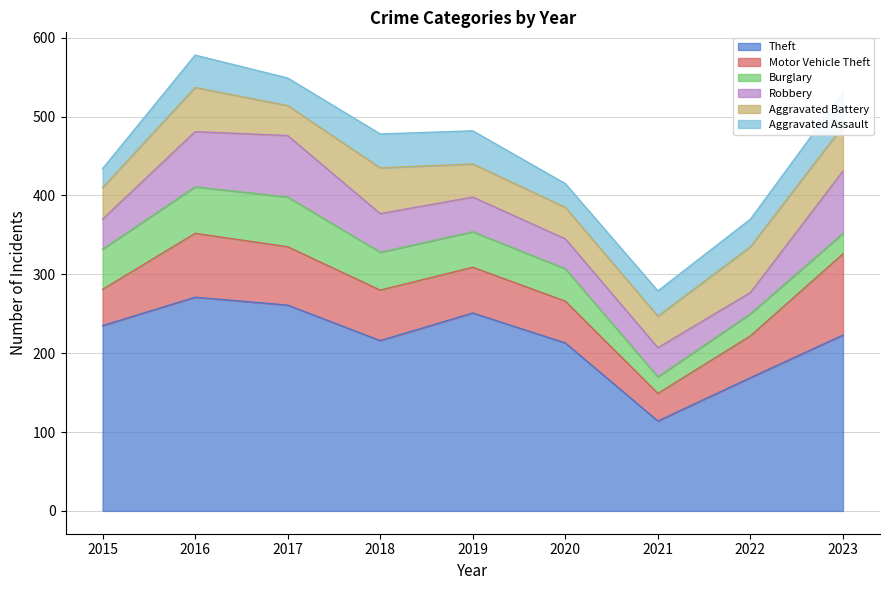

What are all the series names shown in the legend?

Theft, Motor Vehicle Theft, Burglary, Robbery, Aggravated Battery, Aggravated Assault